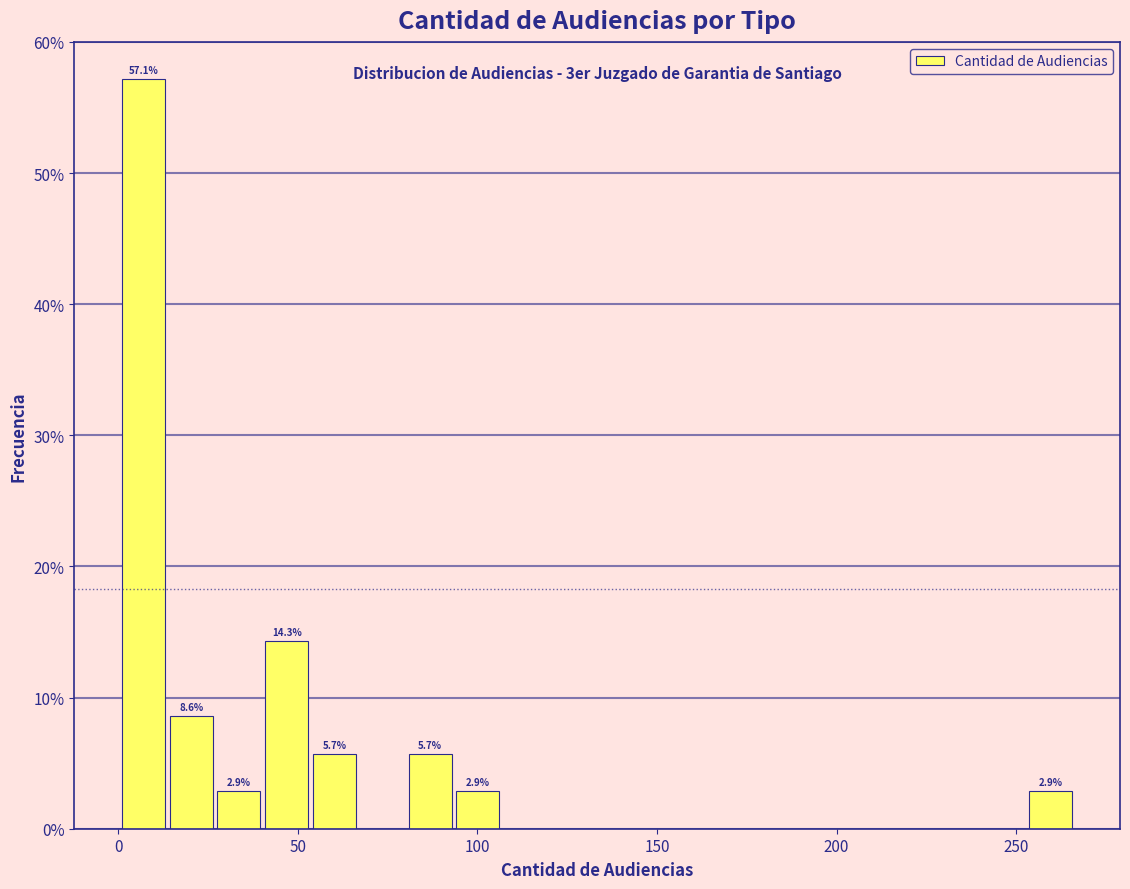

Around what value on the x-axis is the tallest bar? Give the approximate position of its centre, as read against the axis.

5